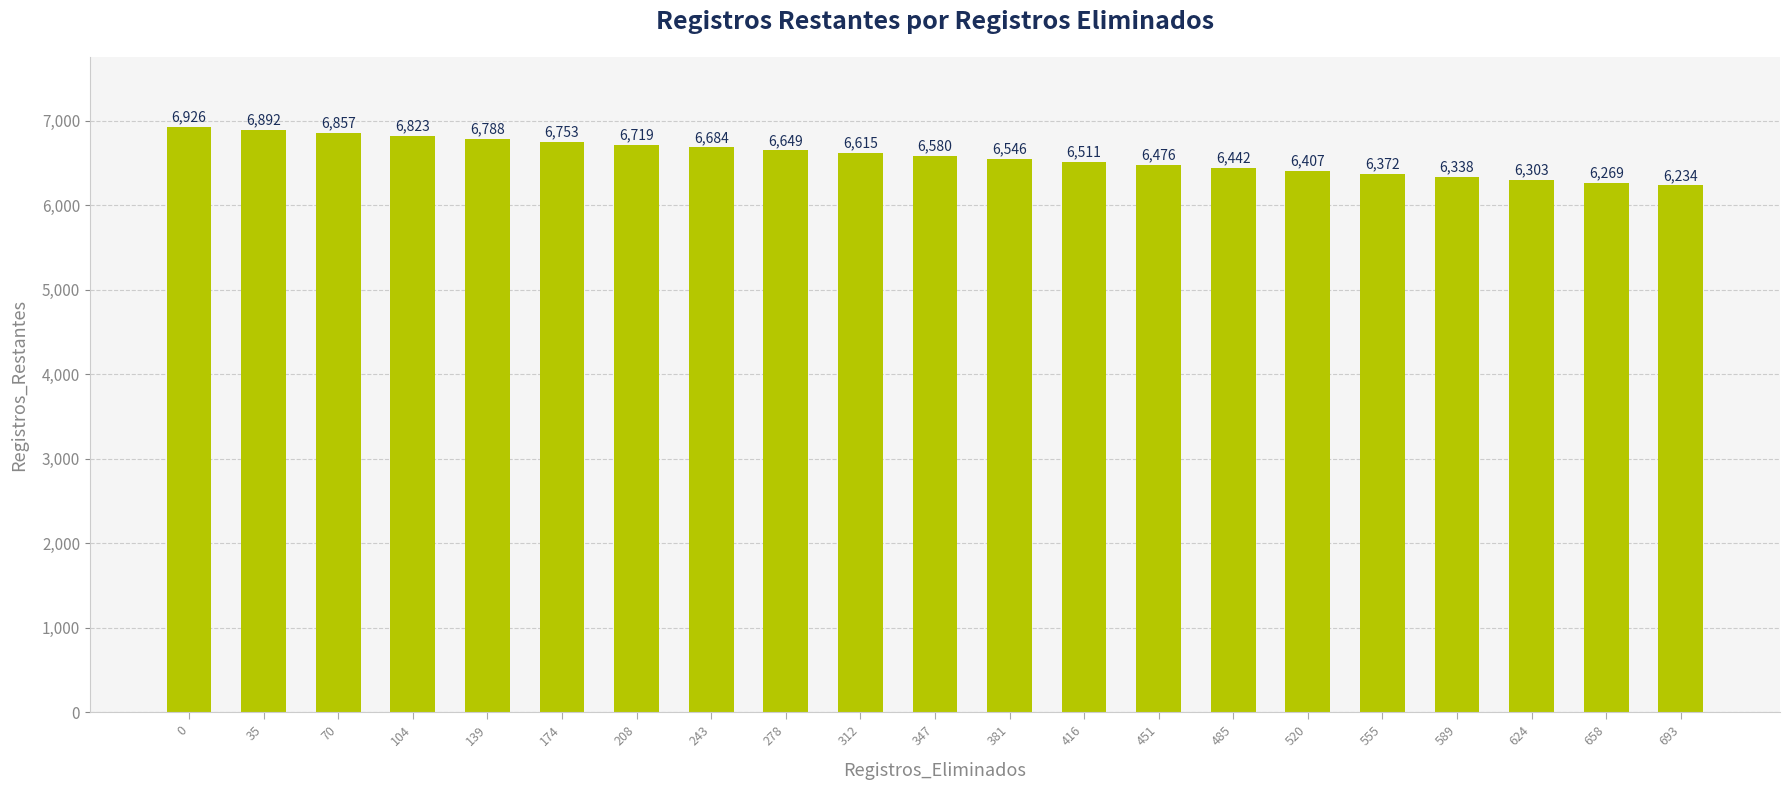

How many bars are there in total?

21